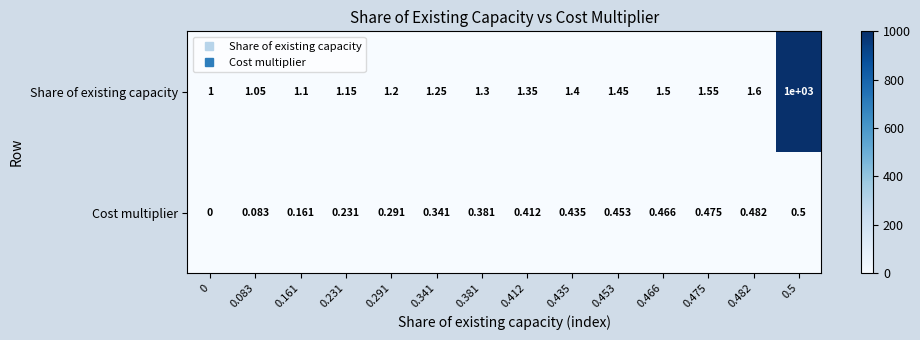

Rank the series by their maximum value, from highest to lowest.

Share of existing capacity, Cost multiplier